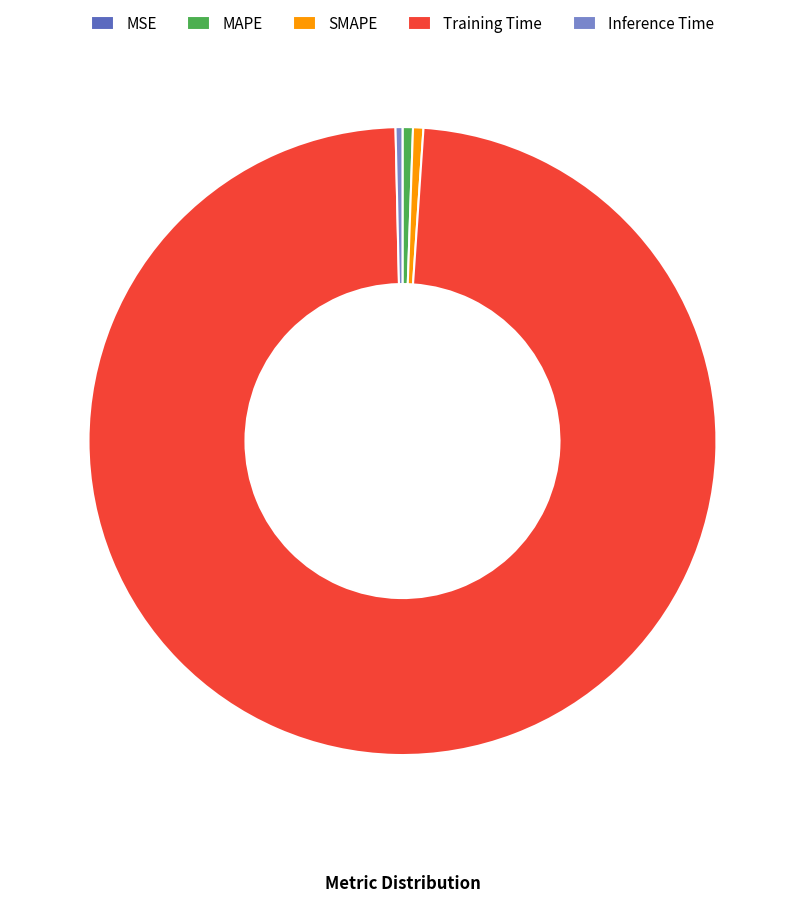

Do Training Time and Inference Time together represent more than half of the pie?

Yes